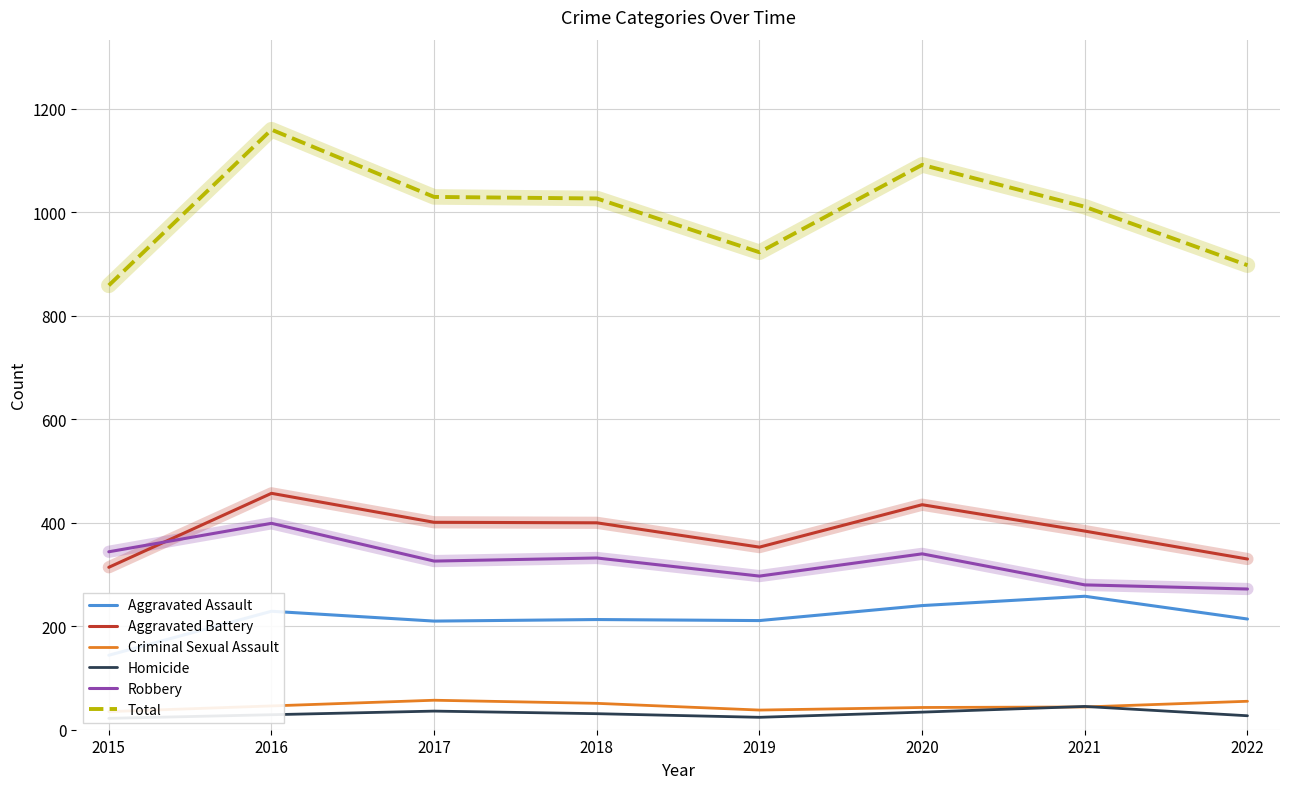

Which label corresponds to the smallest value in the chart?

2015